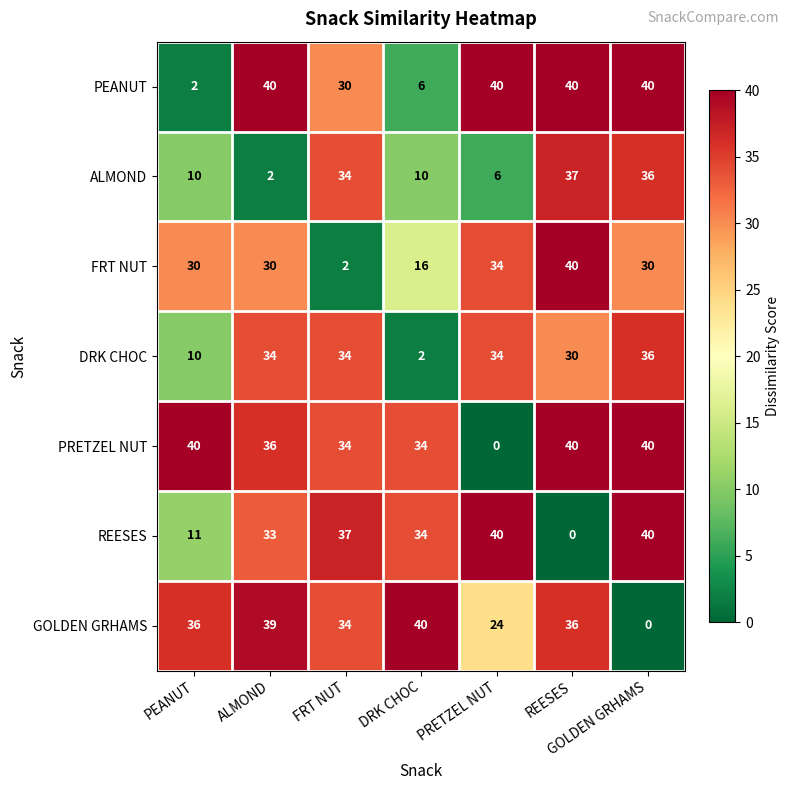

What is the difference between the second highest and second lowest values in the PRETZEL NUT series?

6